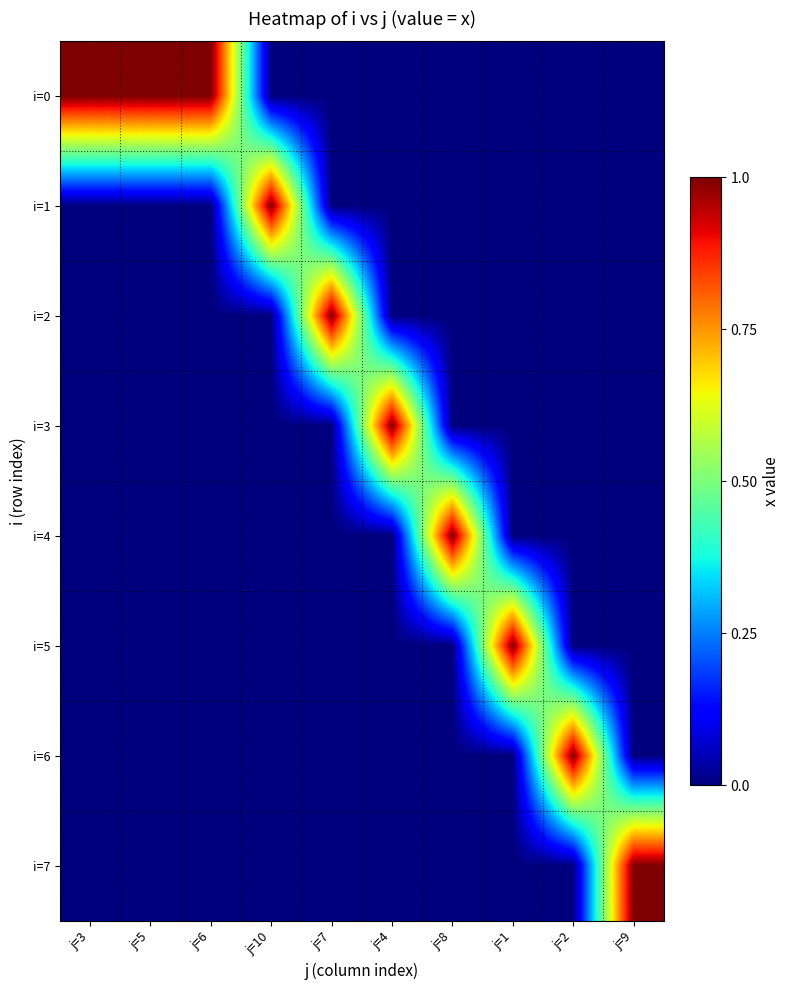

What is the greatest value displayed?

1